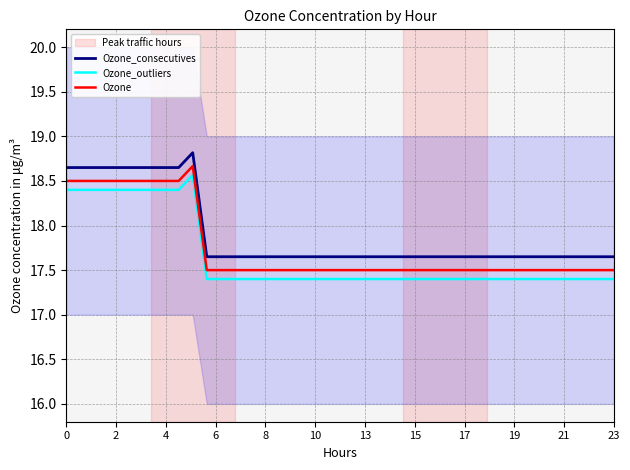

At how many categories does at least one series exceed 18?

10